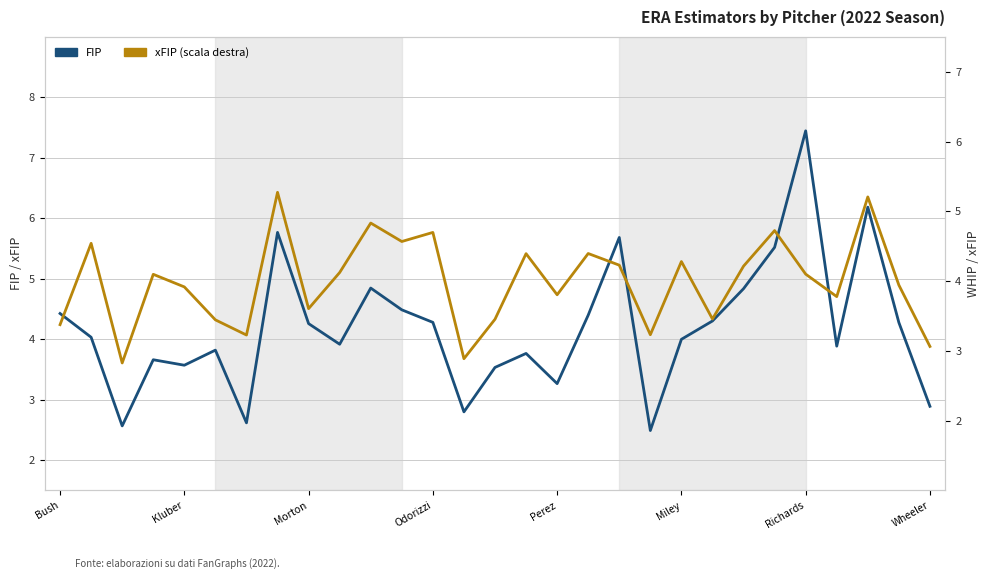

How many interior local valleys does the FIP series have?

8